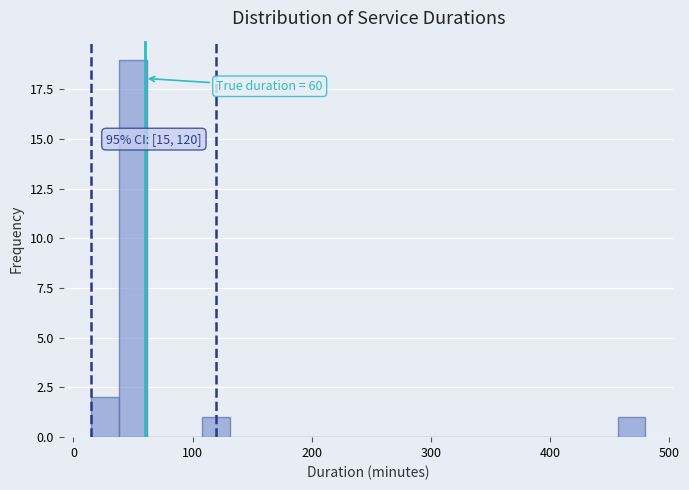

Around what value on the x-axis is the tallest bar? Give the approximate position of its centre, as read against the axis.

50